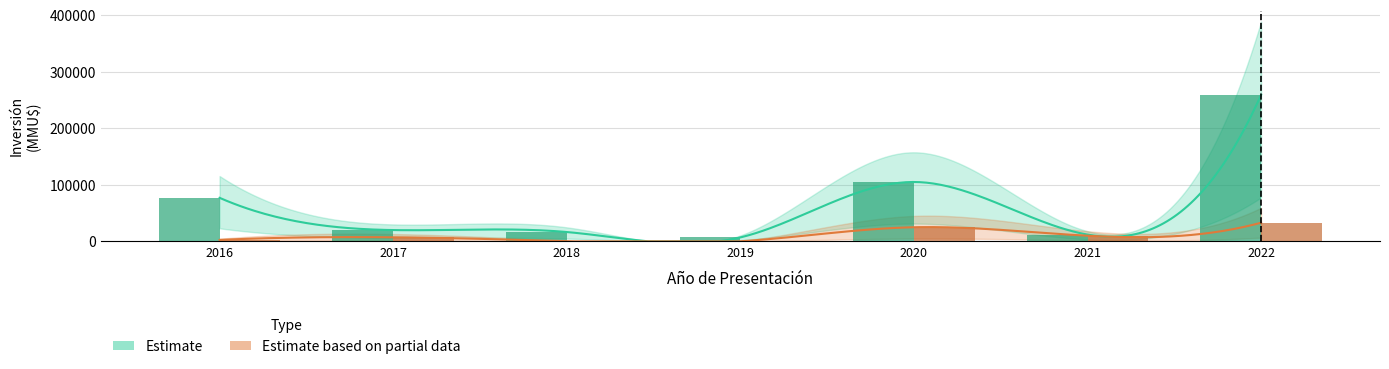

What is the total value across all series at 2016?

79600